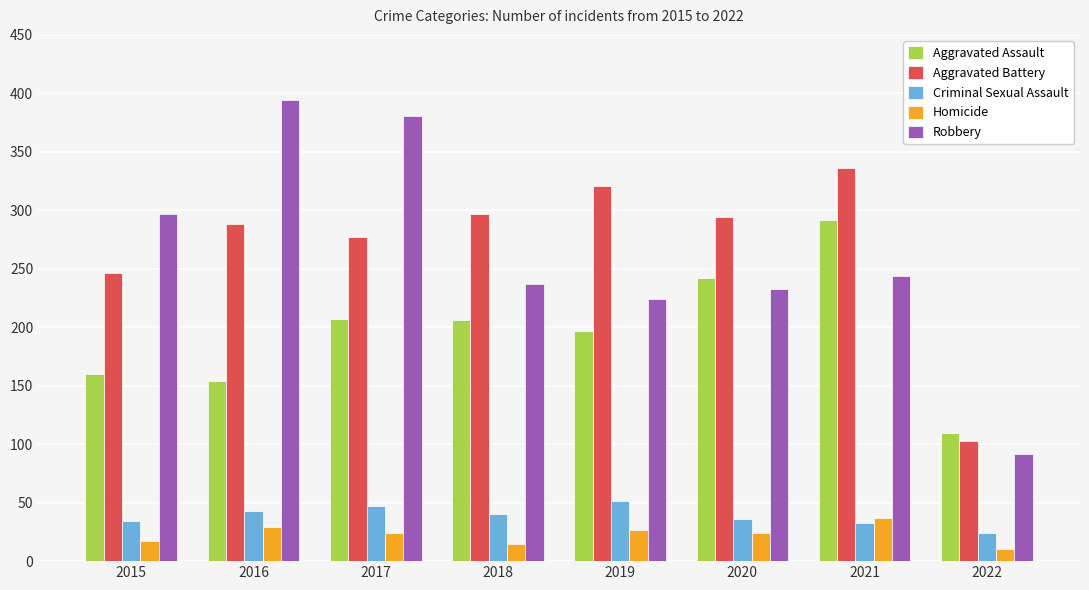

The value of Homicide at 2020 is 8. True or false?

False